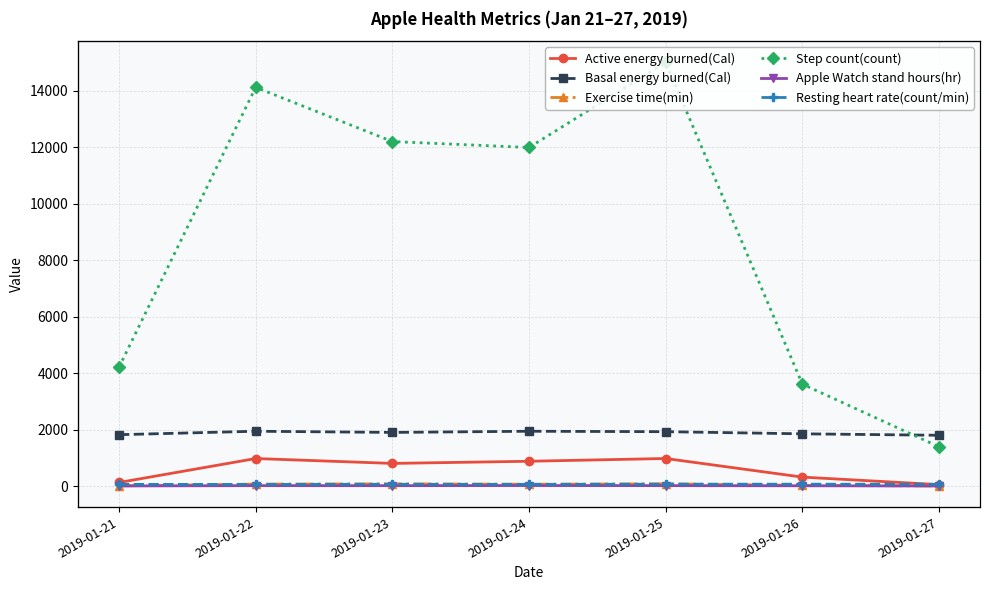

Which has a higher value, 2019-01-24 or 2019-01-25?

2019-01-25